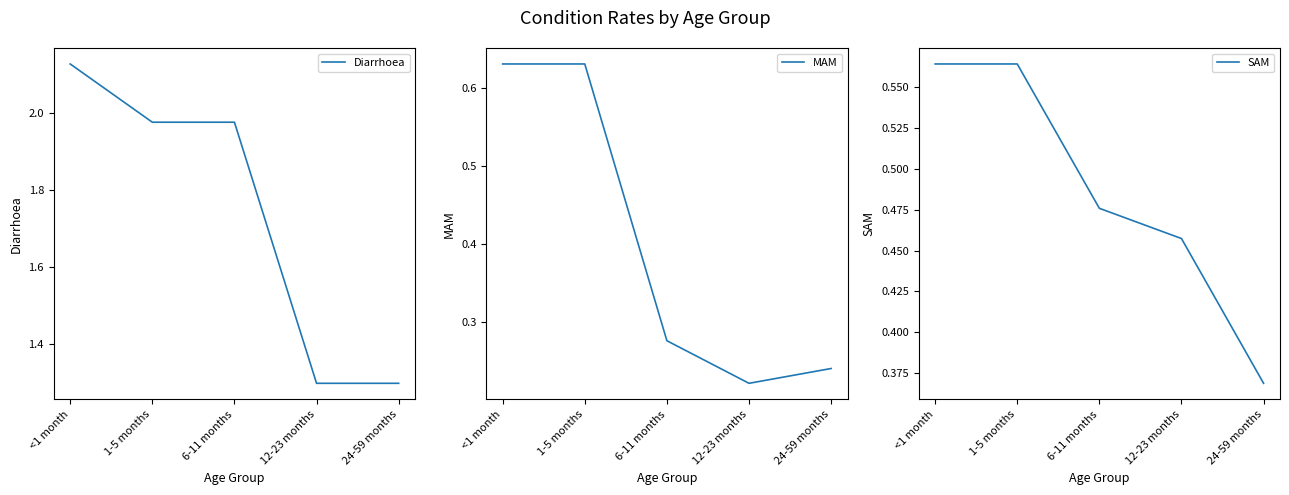

Does the chart have visible grid lines?

No